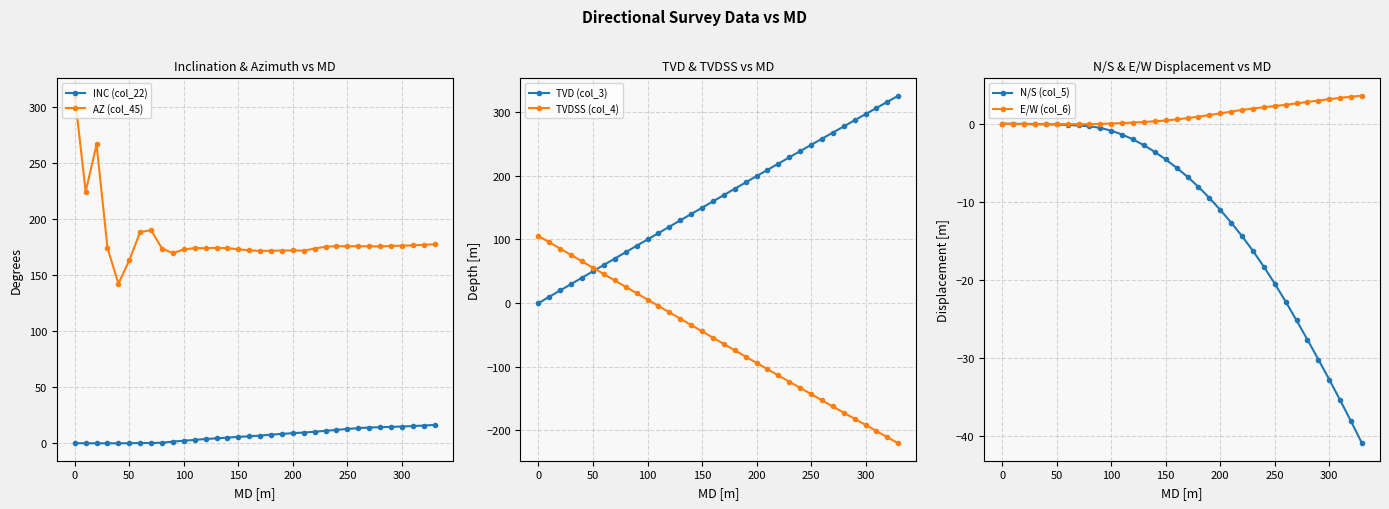

True or false: INC (col_22) has more than 0 points higher than both neighbors.

True